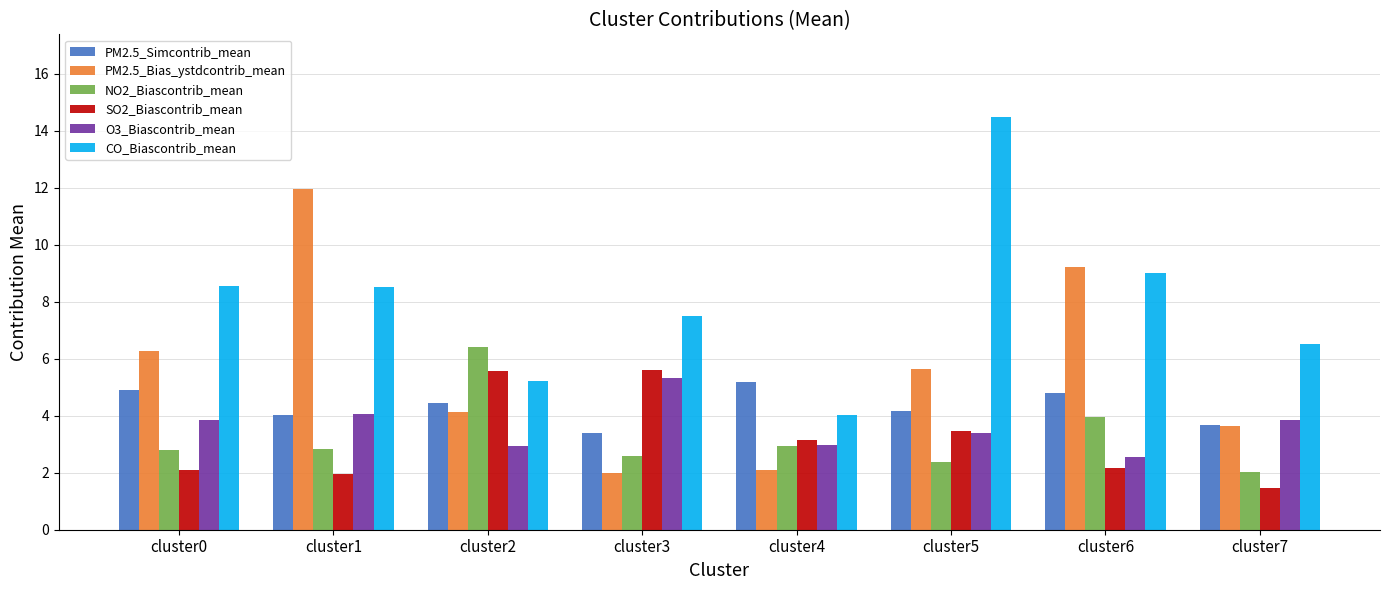

The value of NO2_Biascontrib_mean at cluster5 is 2.4. True or false?

True